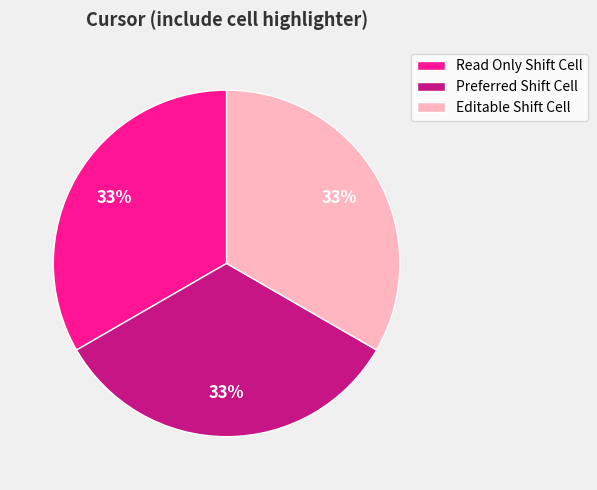

To the nearest percent, what portion does Editable Shift Cell represent?

33%